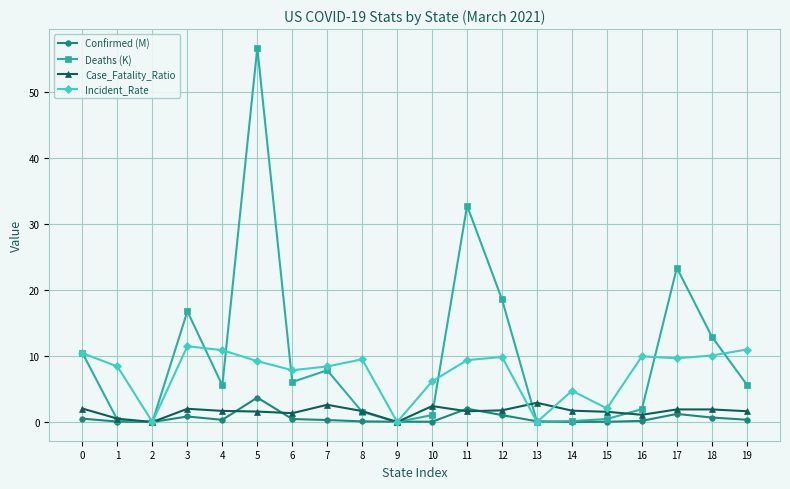

What is the maximum value for Incident_Rate?

11.5